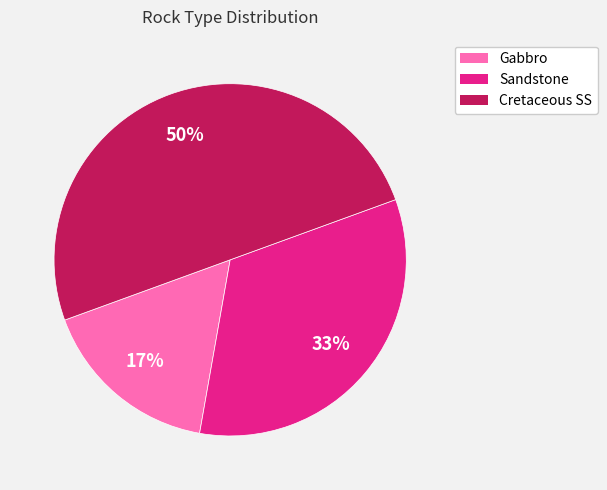

Is it true that Sandstone is 20% of the pie?

False